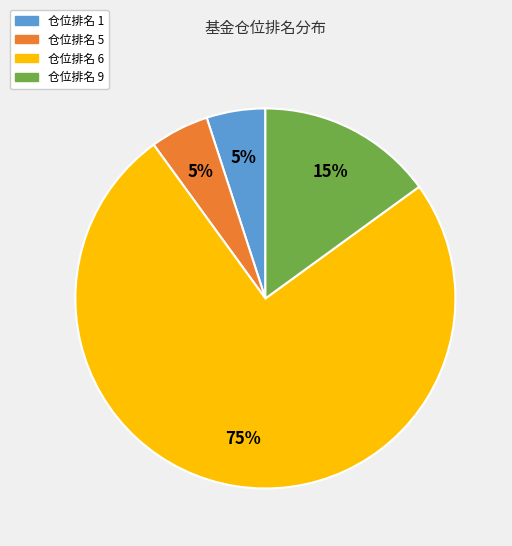

What percentage is the 仓位排名 1 slice, to the nearest percent?

5%